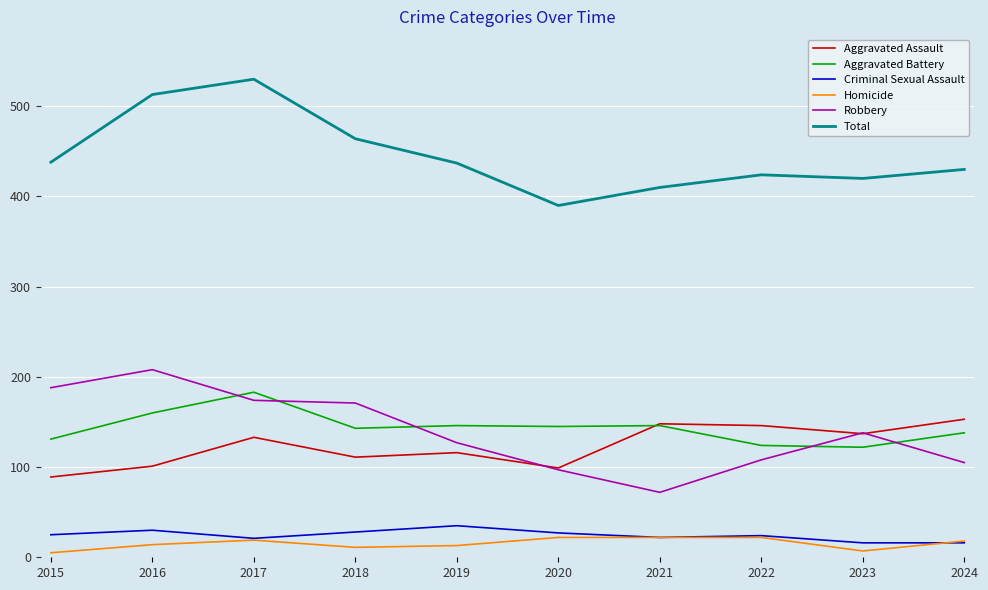

What is the highest value of the Total series?

530